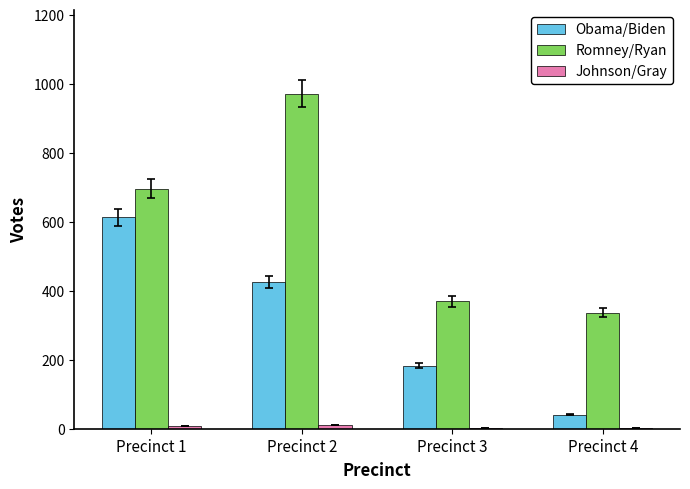

The value of Obama/Biden at Precinct 1 is 179. True or false?

False